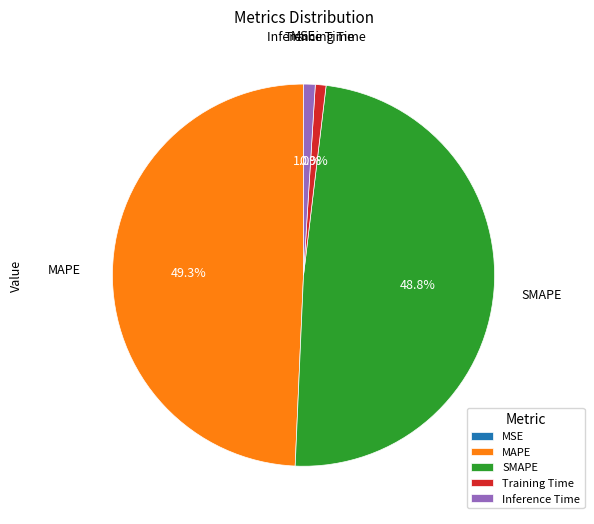

Is there a majority slice in this chart?

No